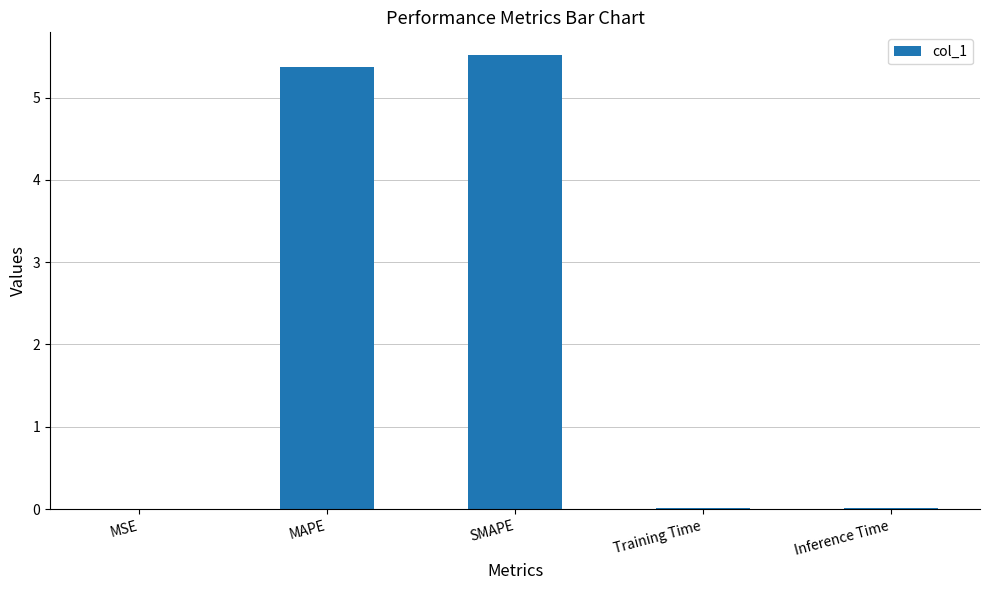

Which category has the highest value across all series?

SMAPE